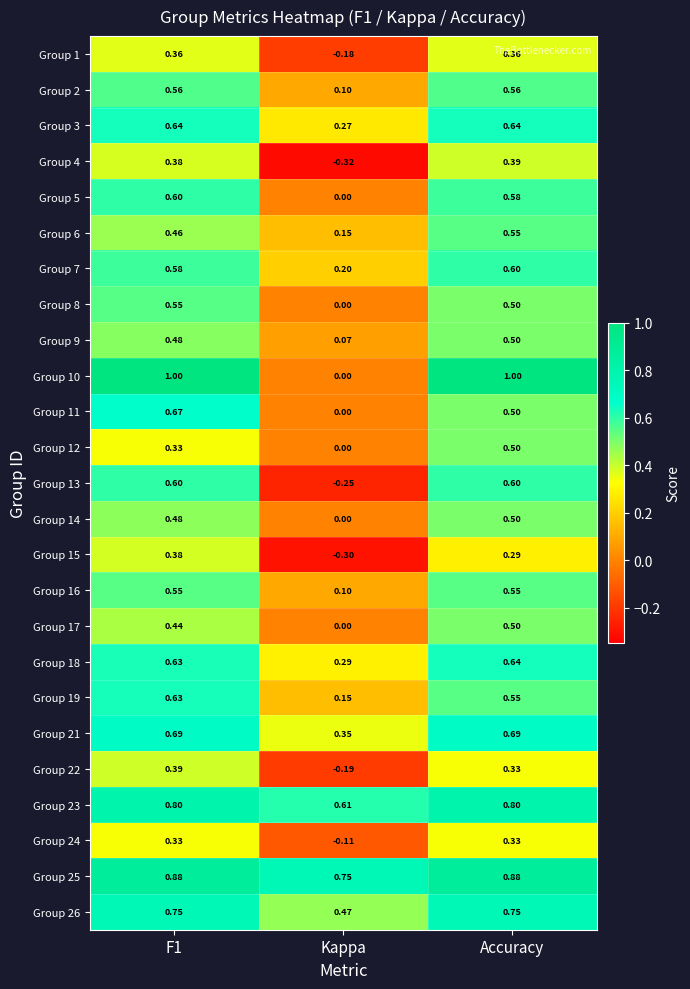

Count the number of data series in this chart.

25